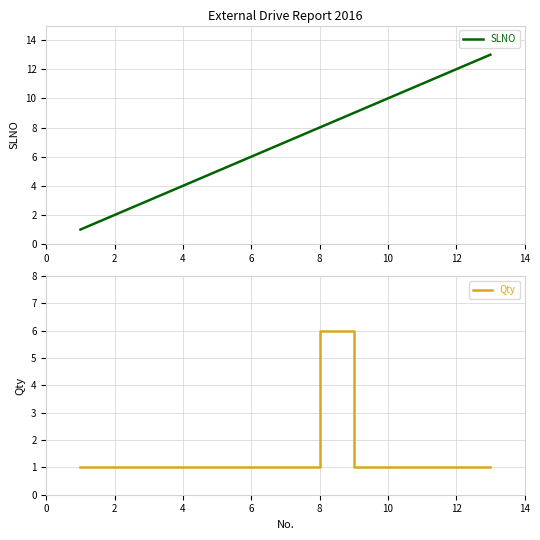

At which label does Qty reach its peak?

8